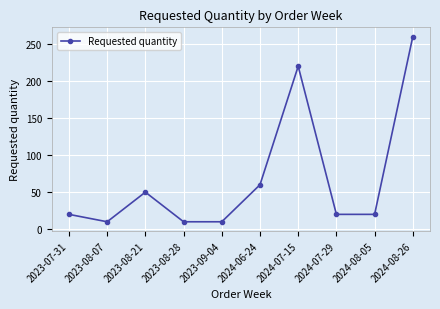

How many data points does each series have?

10